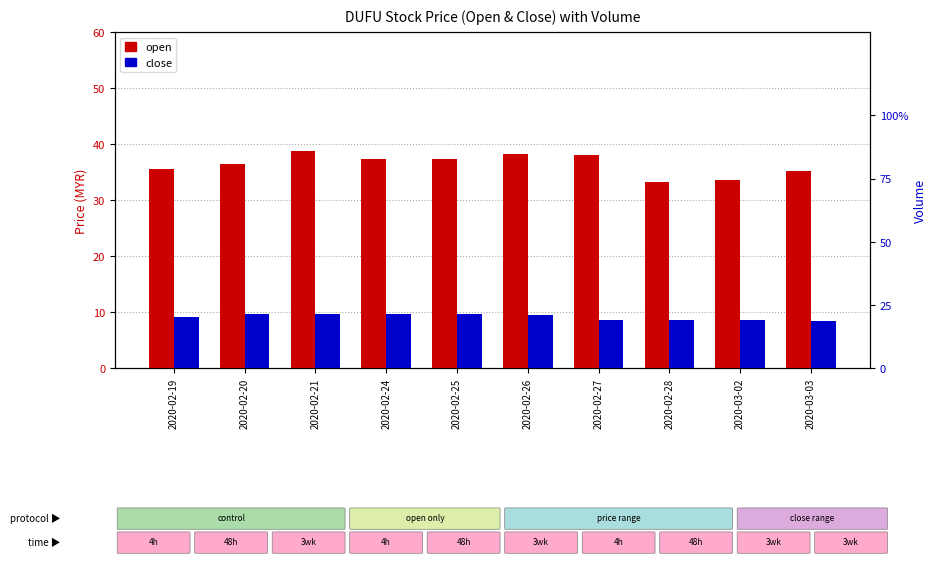

Where does the close series first go above 9?

2020-02-19